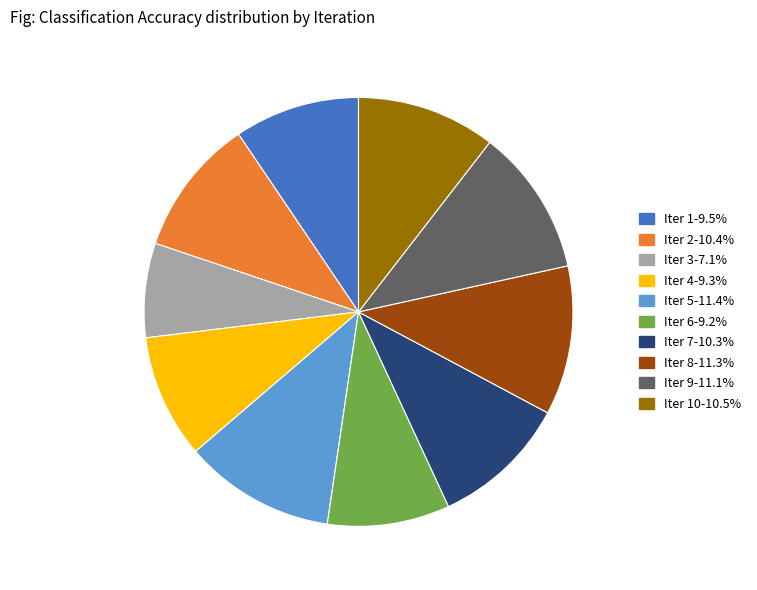

Do Iter 5-11.4% and Iter 7-10.3% together represent more than half of the pie?

No